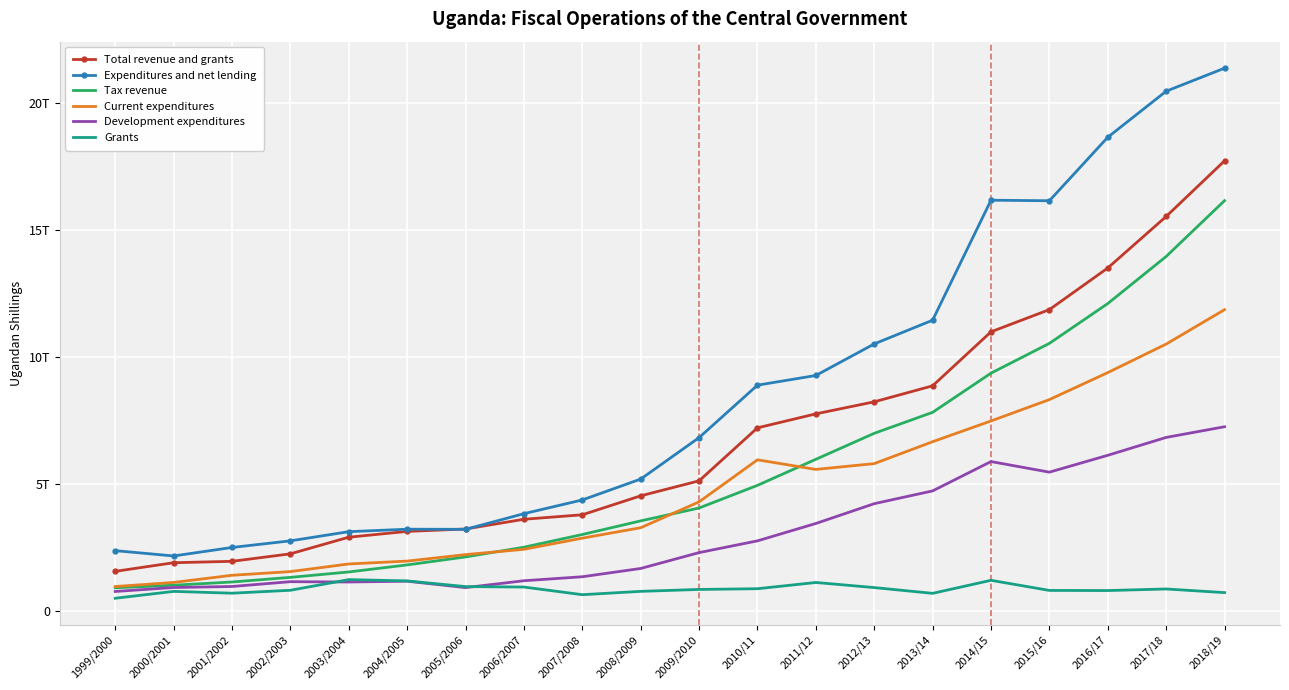

What are all the series names shown in the legend?

Total revenue and grants, Expenditures and net lending, Tax revenue, Current expenditures, Development expenditures, Grants